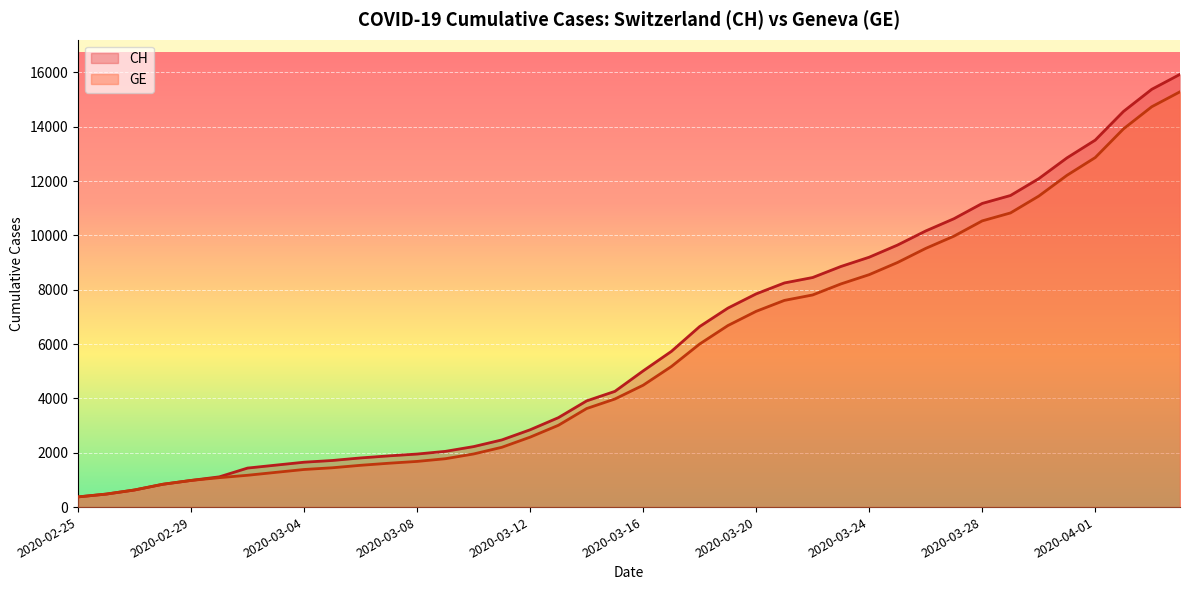

Reading left to right, transcribe all the data shown in this chart.

CH: 375	479	630	840	981	1113	1436	1544	1652	1715	1809	1885	1952	2051	2226	2472	2845	3291	3908	4259	5012	5731	6644	7323	7847	8249	8449	8855	9196	9642	10162	10613	11175	11467	12086	12852	13505	14561	15375	15926
GE: 375	479	630	840	981	1083	1171	1278	1384	1447	1538	1614	1681	1780	1955	2201	2574	3010	3627	3978	4485	5174	6002	6681	7205	7607	7807	8213	8554	9000	9520	9971	10533	10825	11444	12210	12863	13919	14733	15284